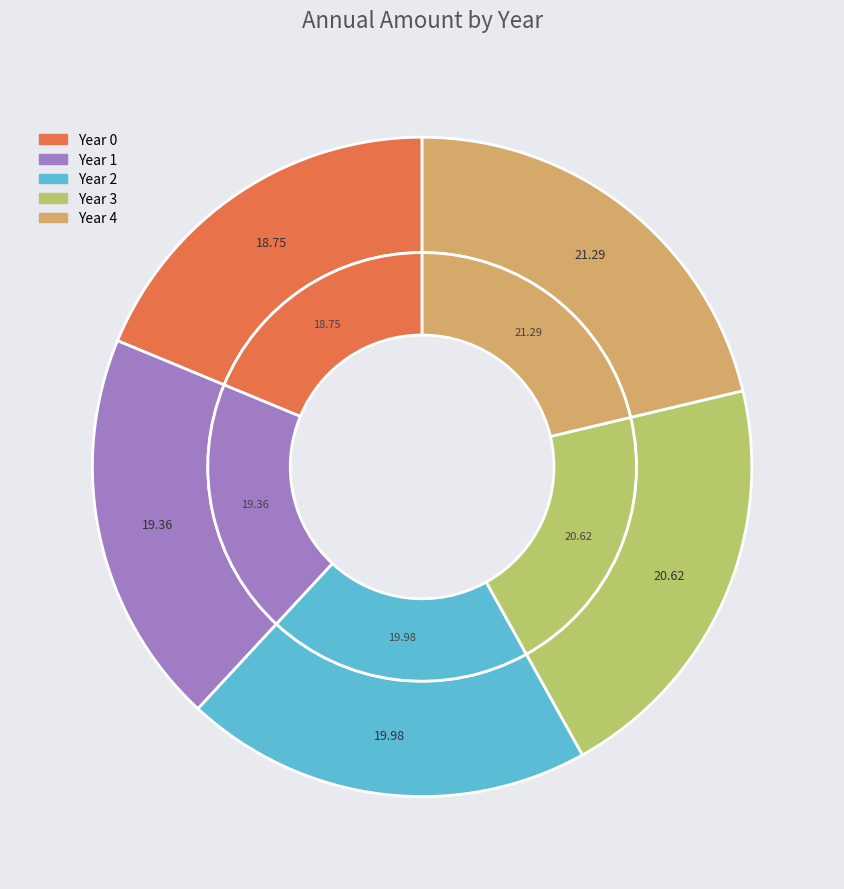

What portion of the pie excludes Year 0?

81.3%